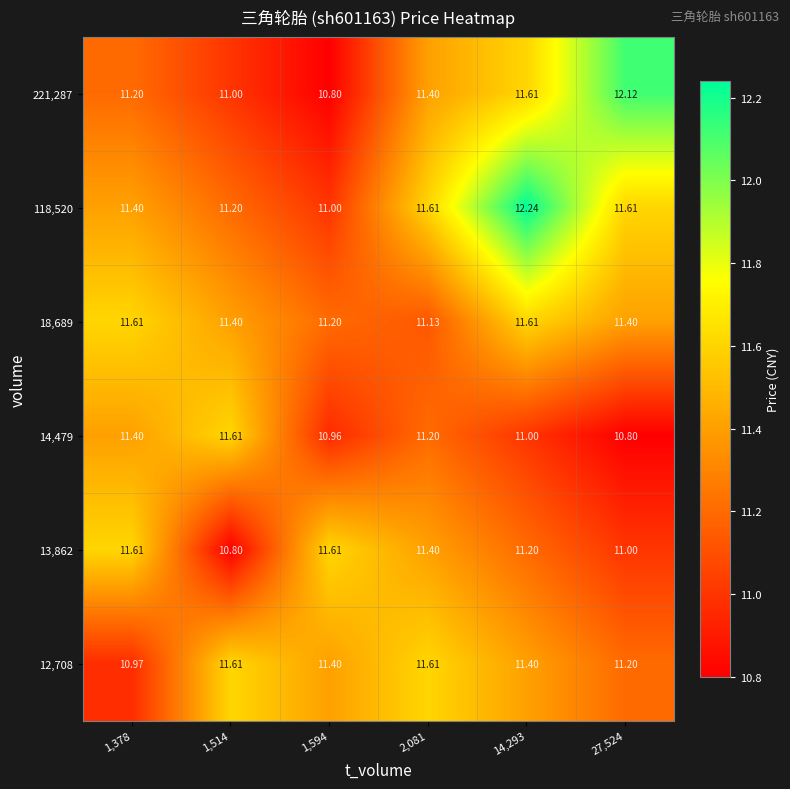

Is the value of 221,287 at 1,378 greater than the value of 118,520 at 1,378?

No